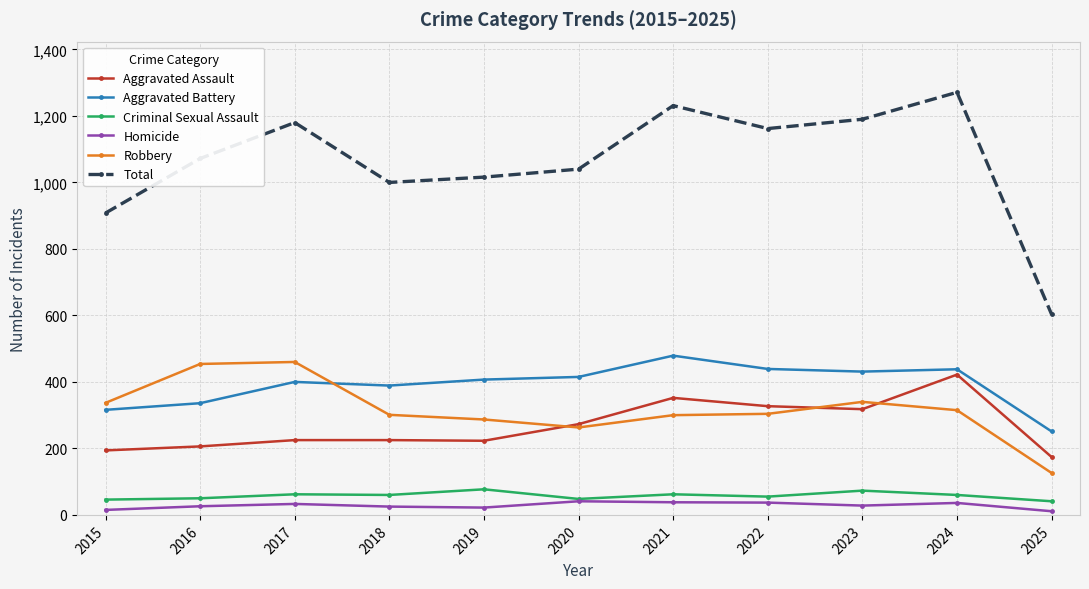

What is the average value of the Criminal Sexual Assault series?

58